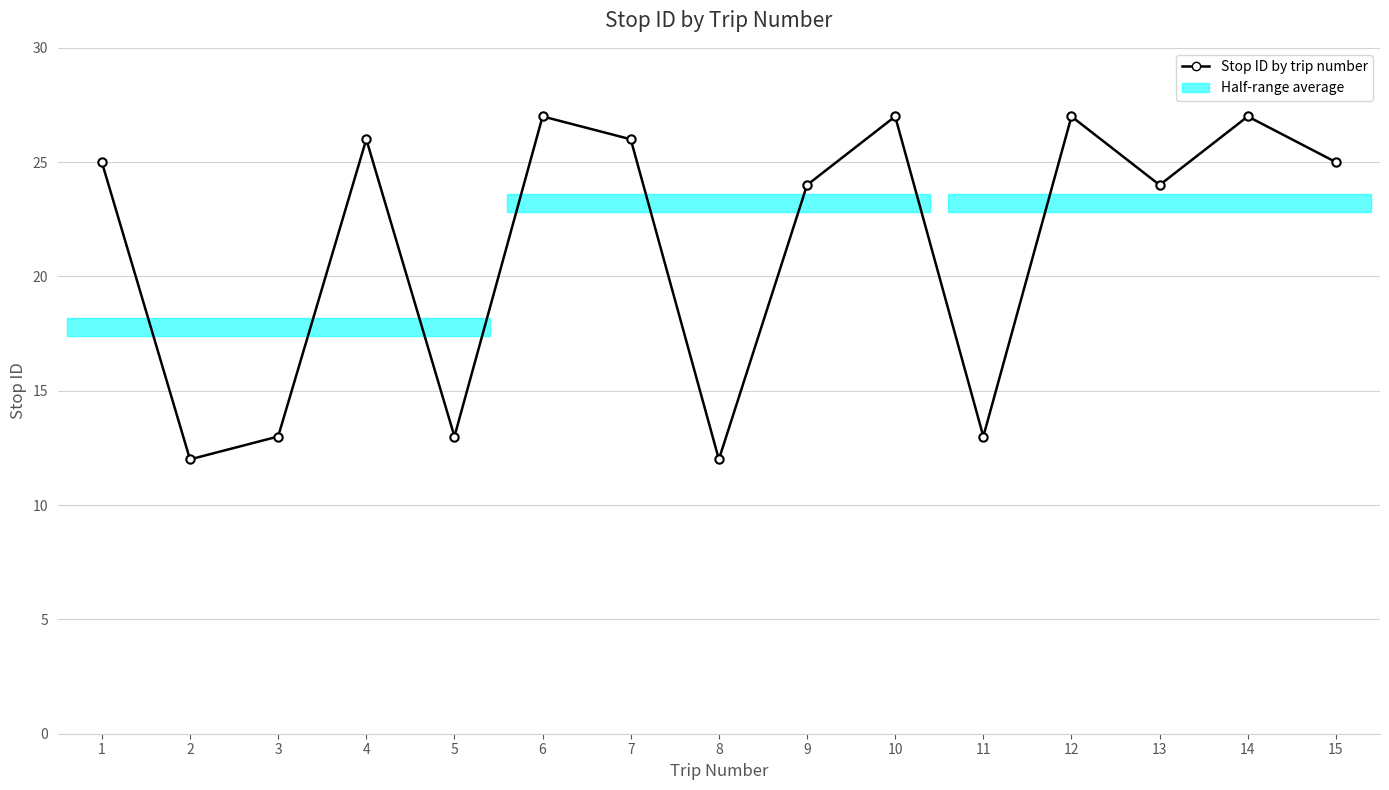

At which label is the value closest to 19?

9